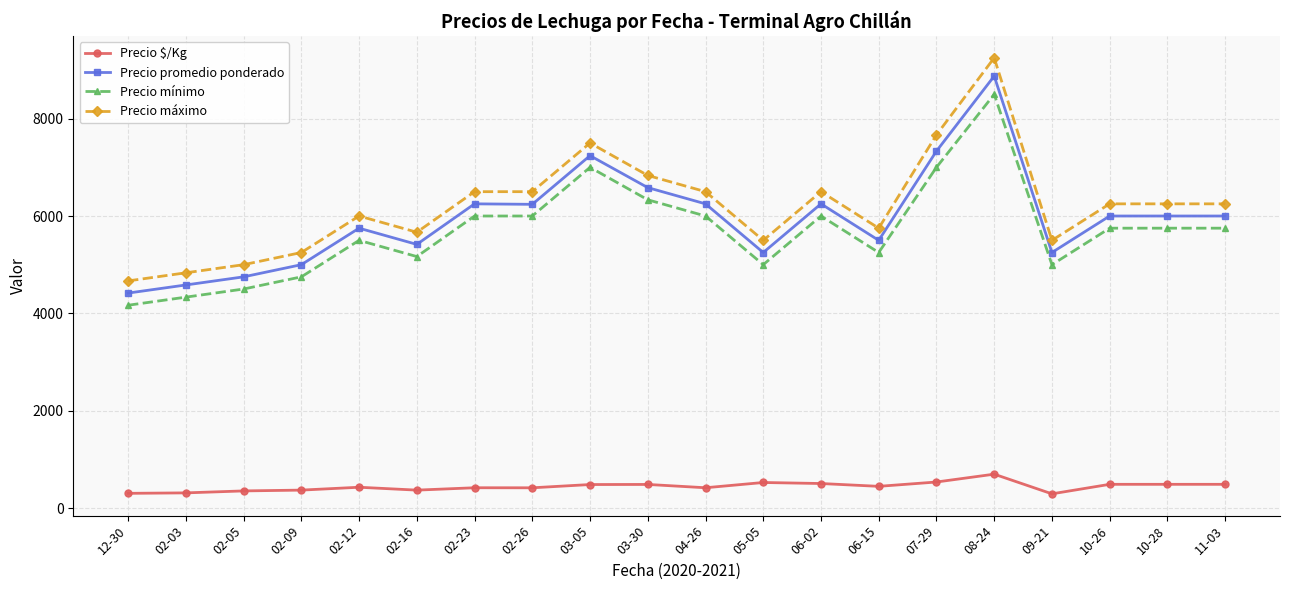

Is it true that Precio mínimo equals 4500.0 at 02-05?

True